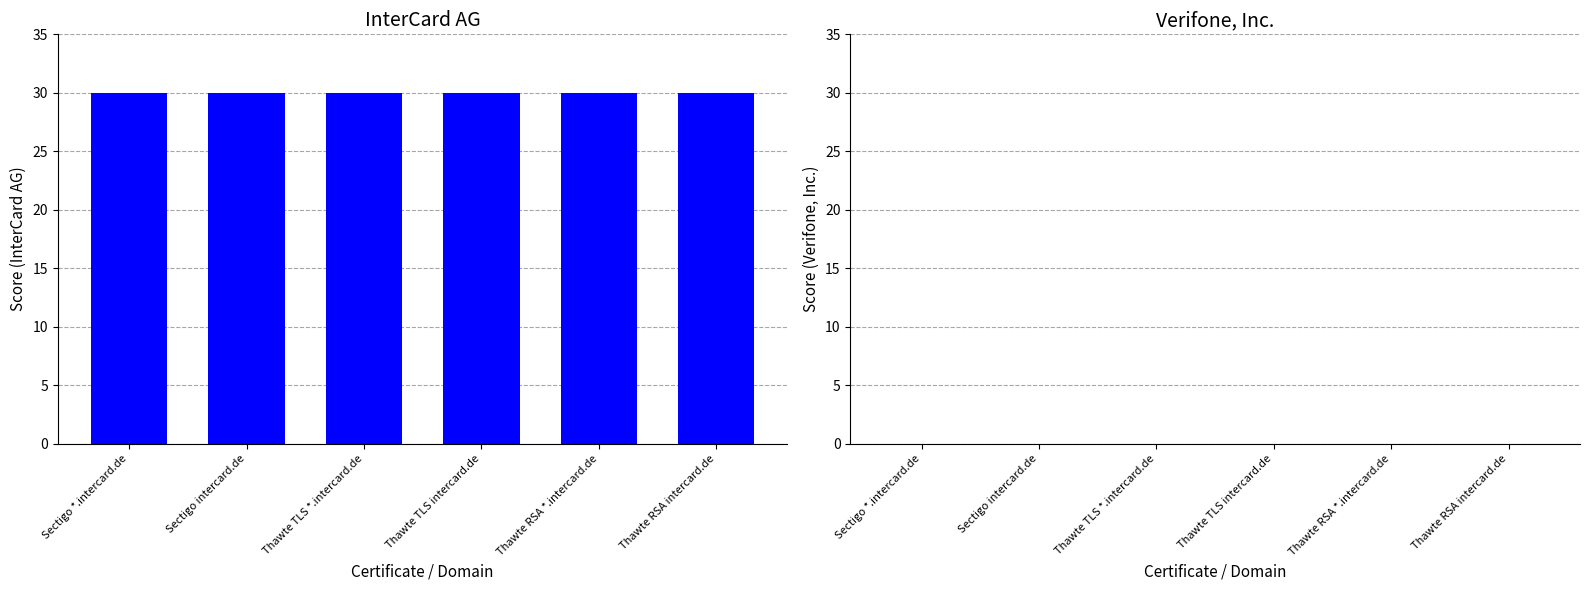

Does the chart contain stacked bars?

No